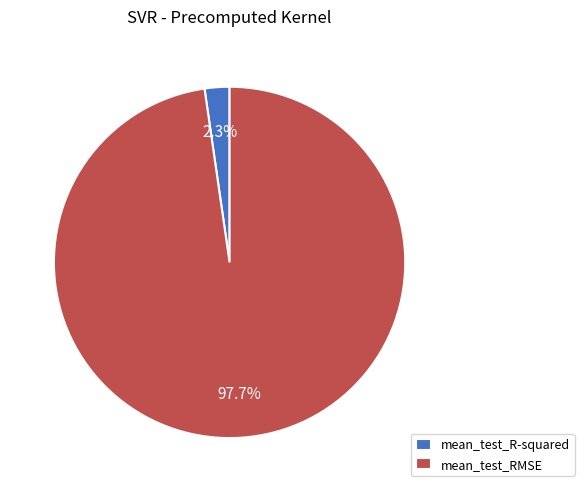

True or false: mean_test_RMSE accounts for 98% of the total.

True